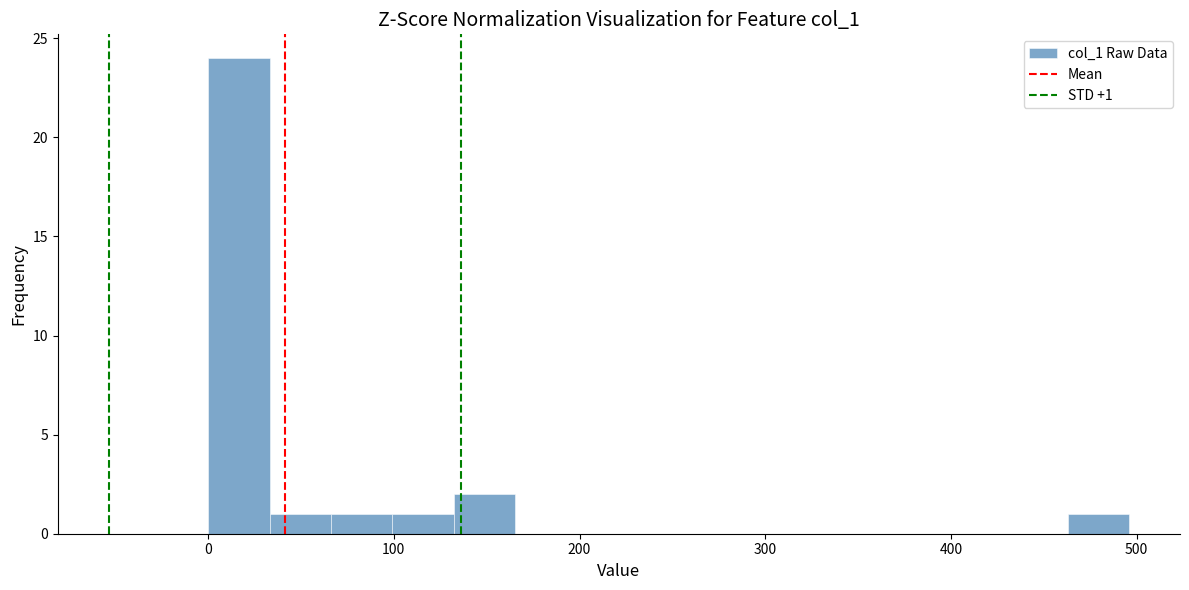

Around what value on the x-axis is the tallest bar? Give the approximate position of its centre, as read against the axis.

20